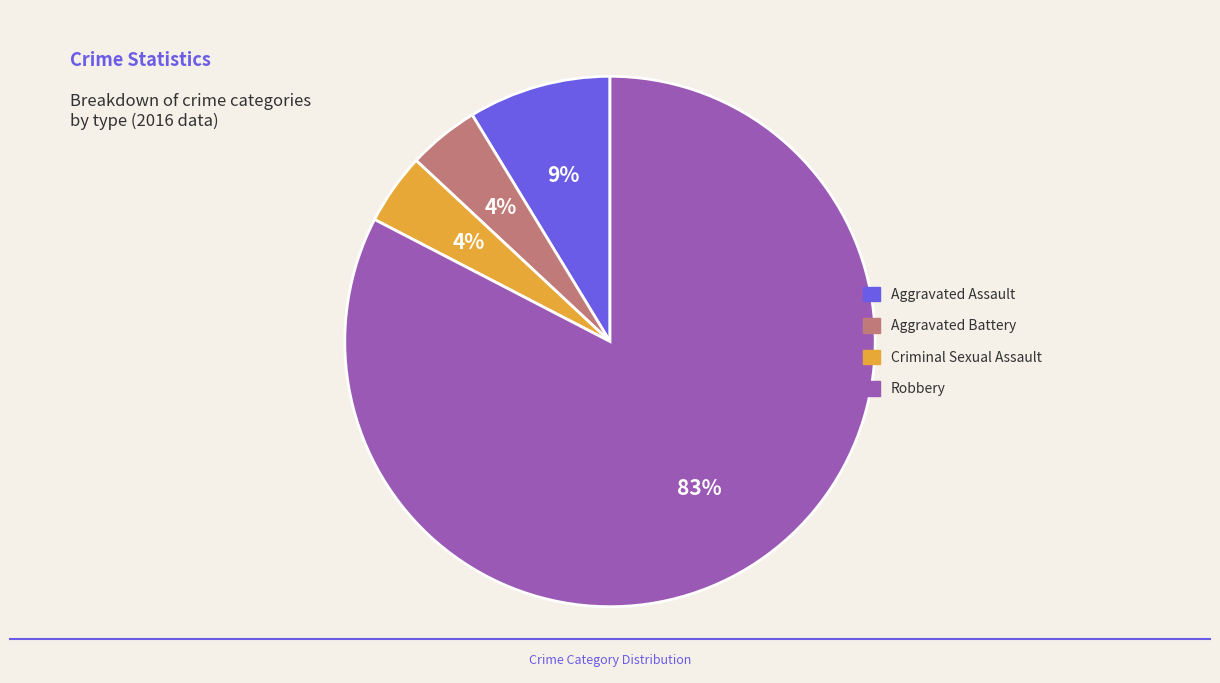

Which has a higher value, Aggravated Battery or Robbery?

Robbery